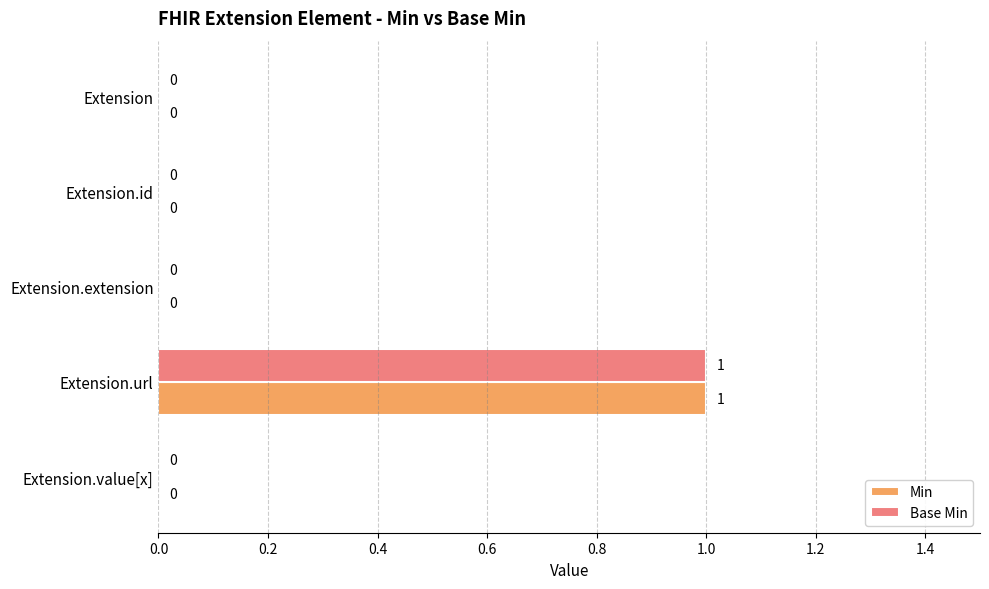

How many positive values does the Base Min series have?

1